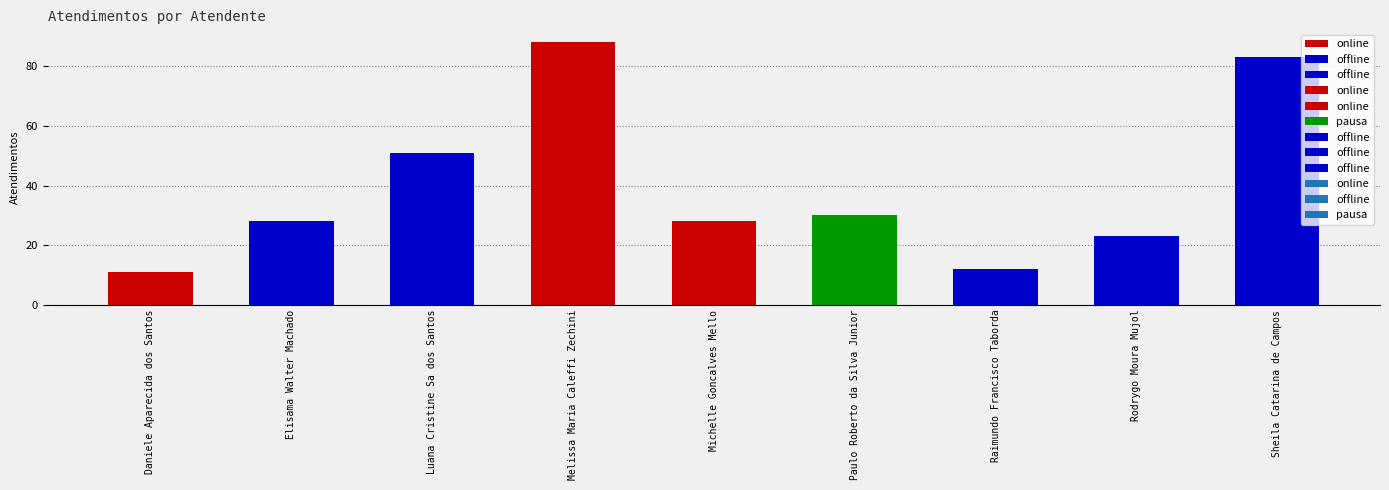

What is the value of the 8th bar from the left?

23